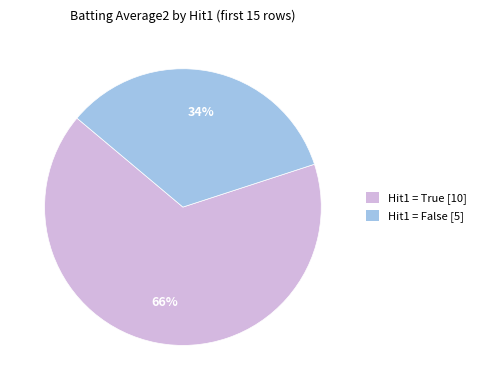

Is there any slice that represents more than half of the pie?

Yes